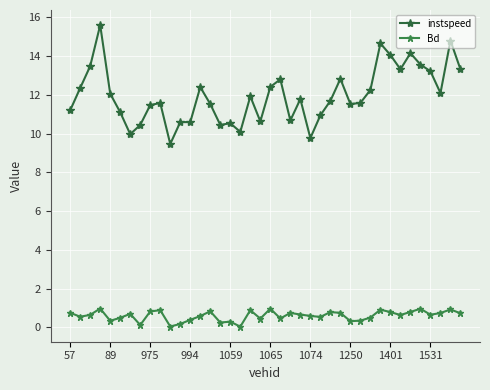

What is the sum of all Bd values?

23.8